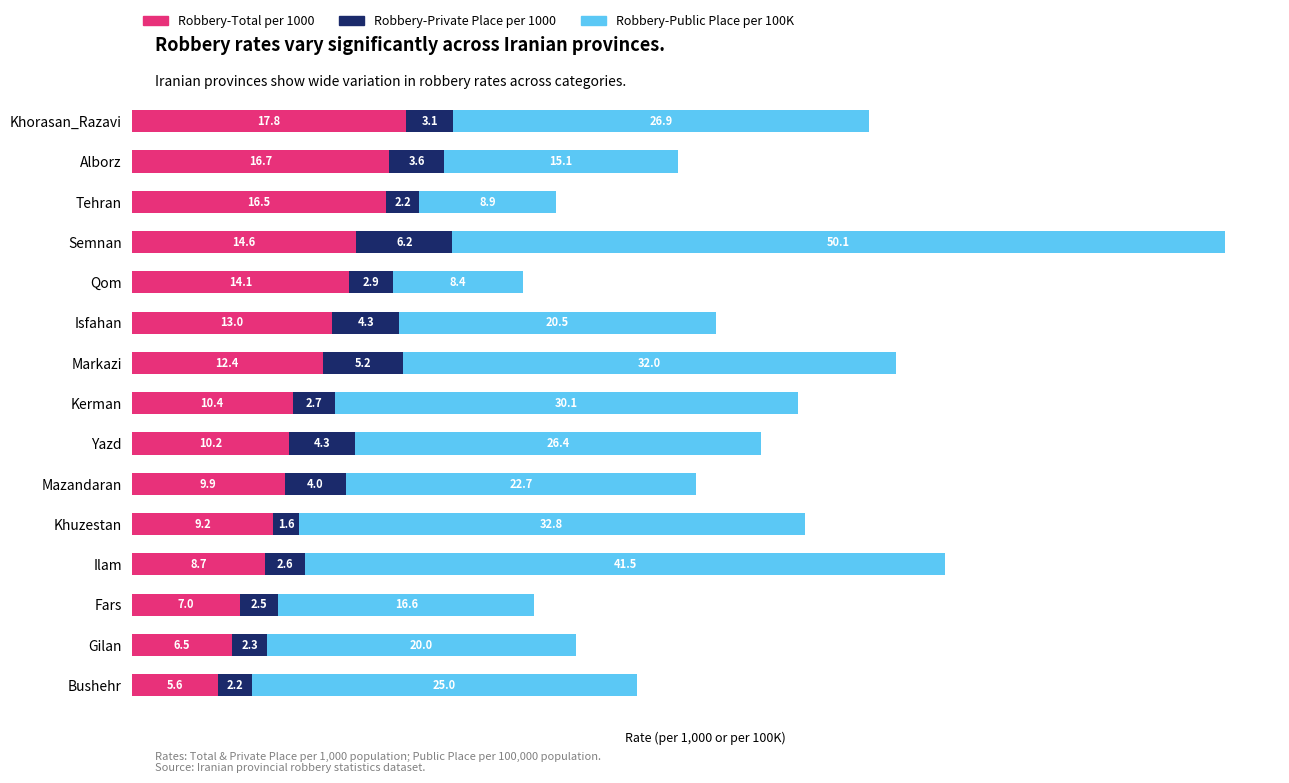

What is the total value across all series at Fars?

26.1